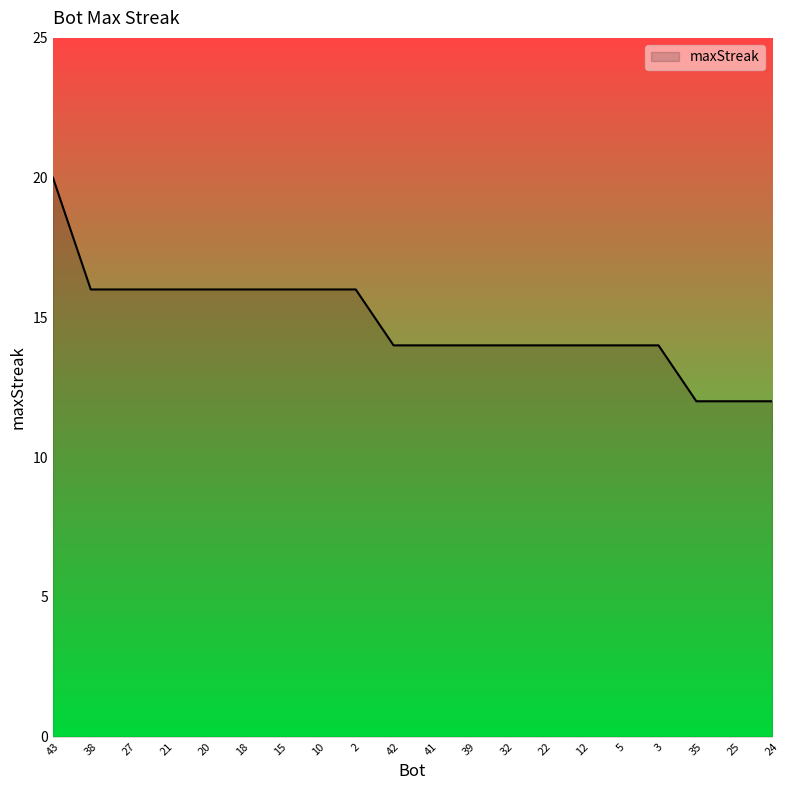

The chart shows a value of 28 at 18. True or false?

False